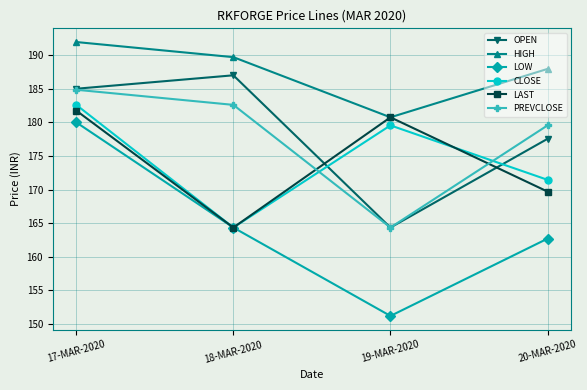

Which series has the largest range (max minus min)?

LOW